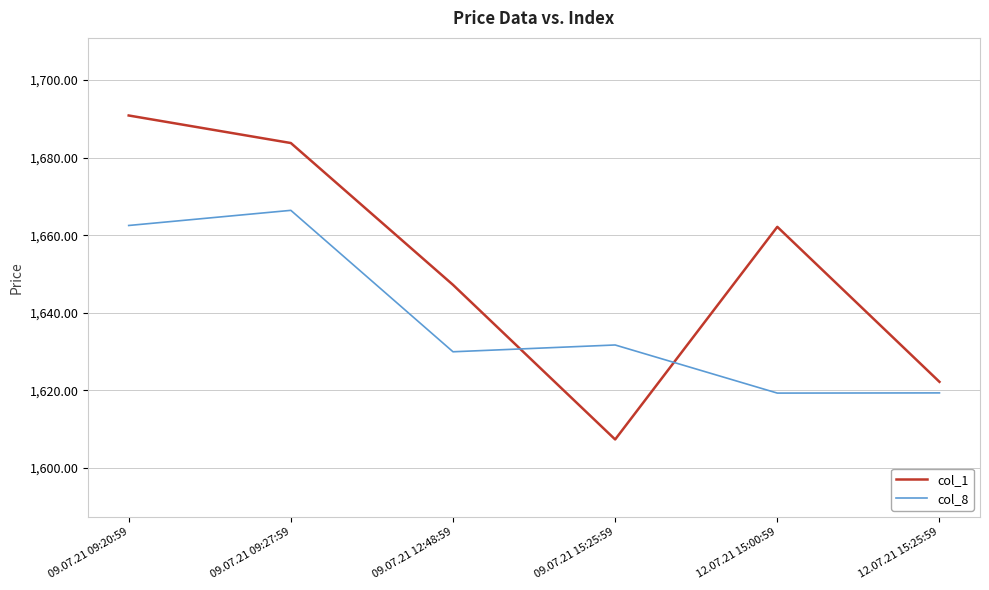

Where is the first local maximum for col_1?

12.07.21 15:00:59